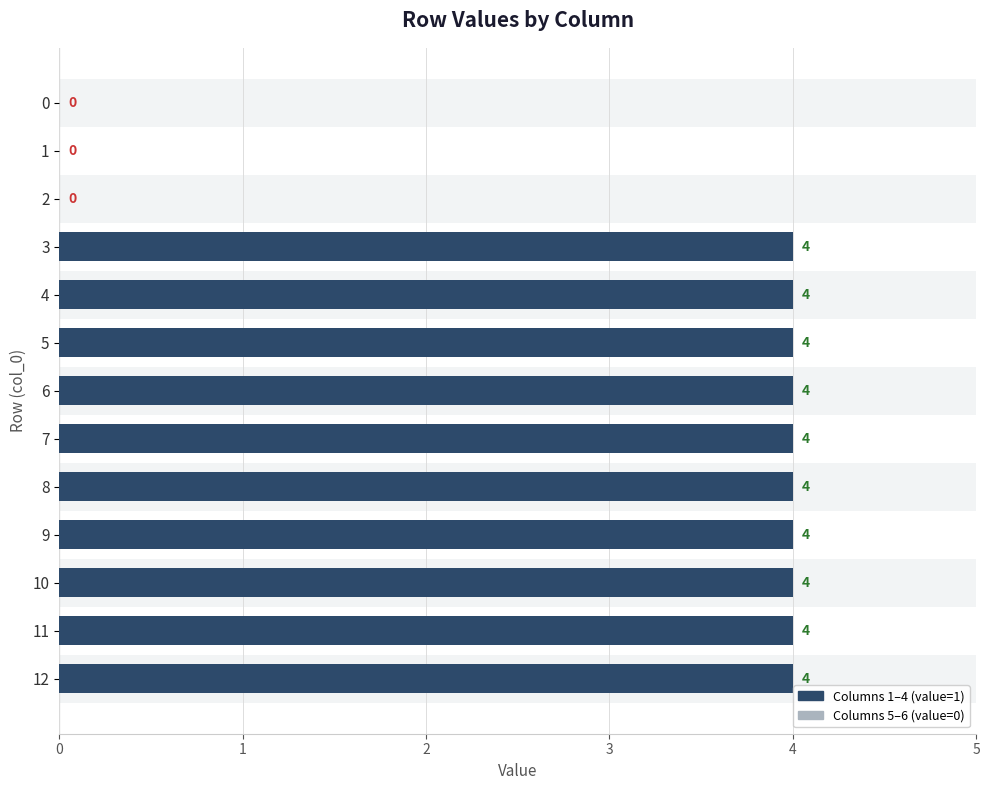

At which category is the sum across all series the highest?

3